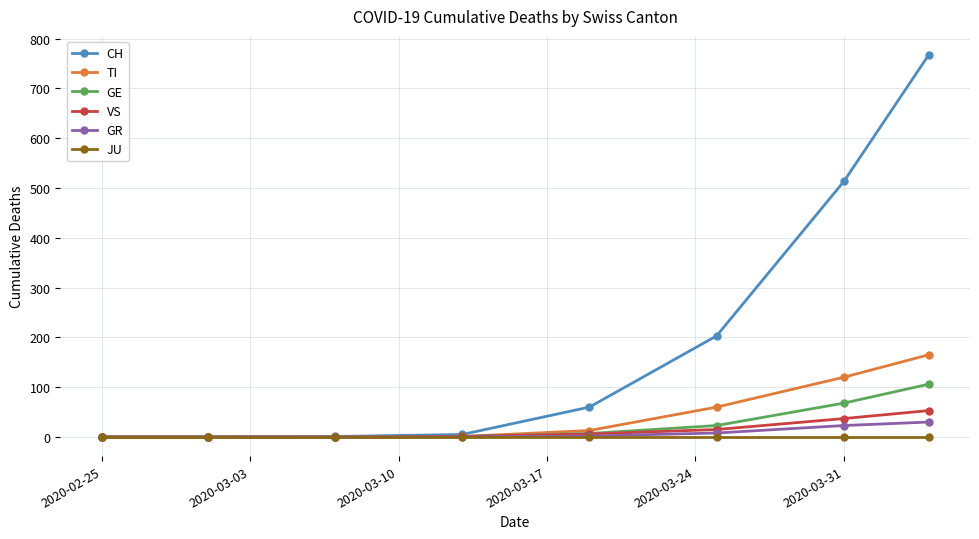

True or false: TI has more than 2 points higher than both neighbors.

False